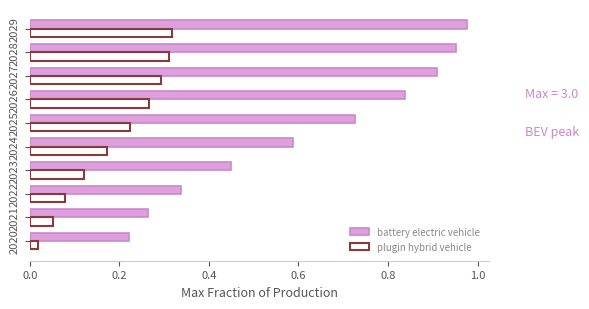

Which series has the largest range (max minus min)?

battery electric vehicle